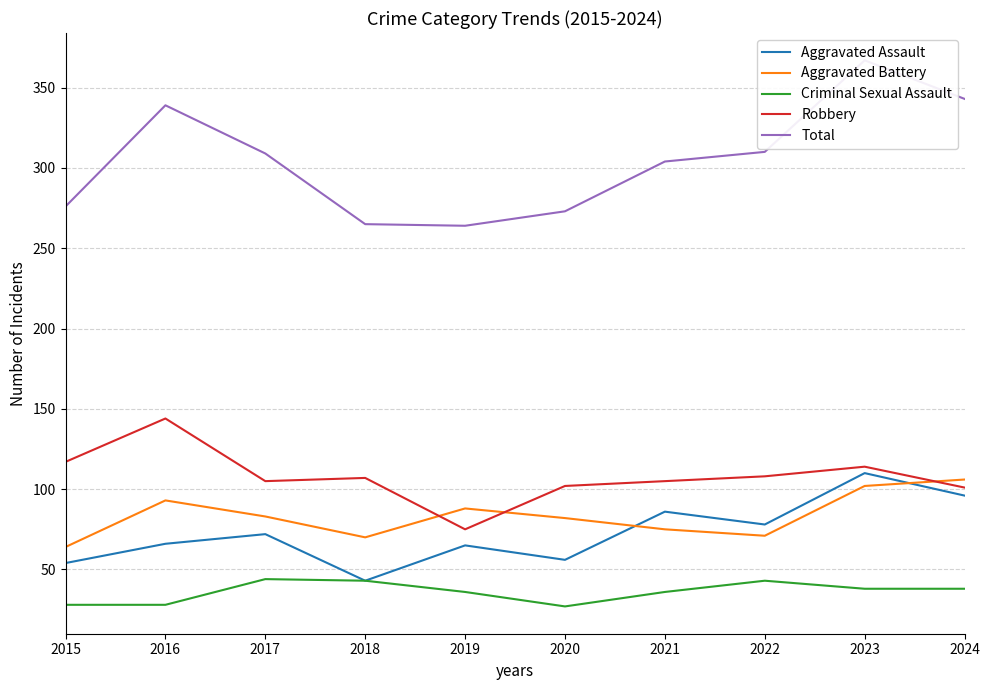

After their last crossing, which series has the higher values: Aggravated Battery or Robbery?

Aggravated Battery